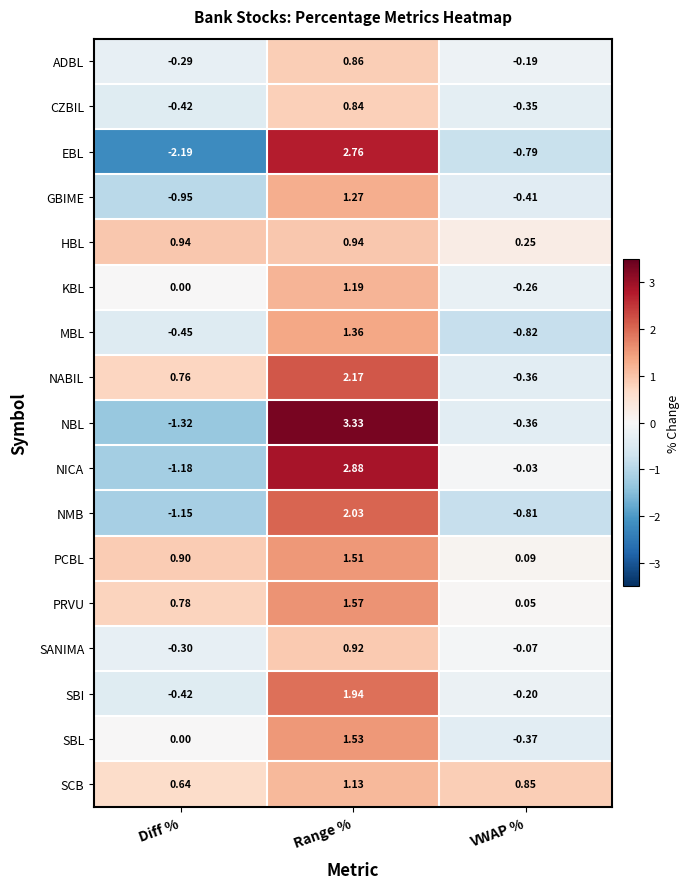

Is the value of SBI at VWAP % greater than the value of MBL at Diff %?

Yes